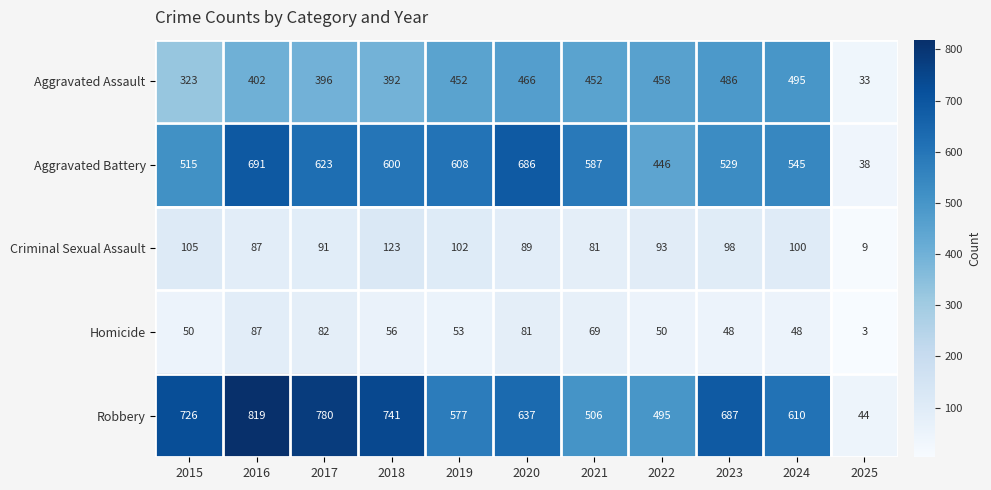

What is the approximate value of Criminal Sexual Assault at 2015, to the nearest 5?

105